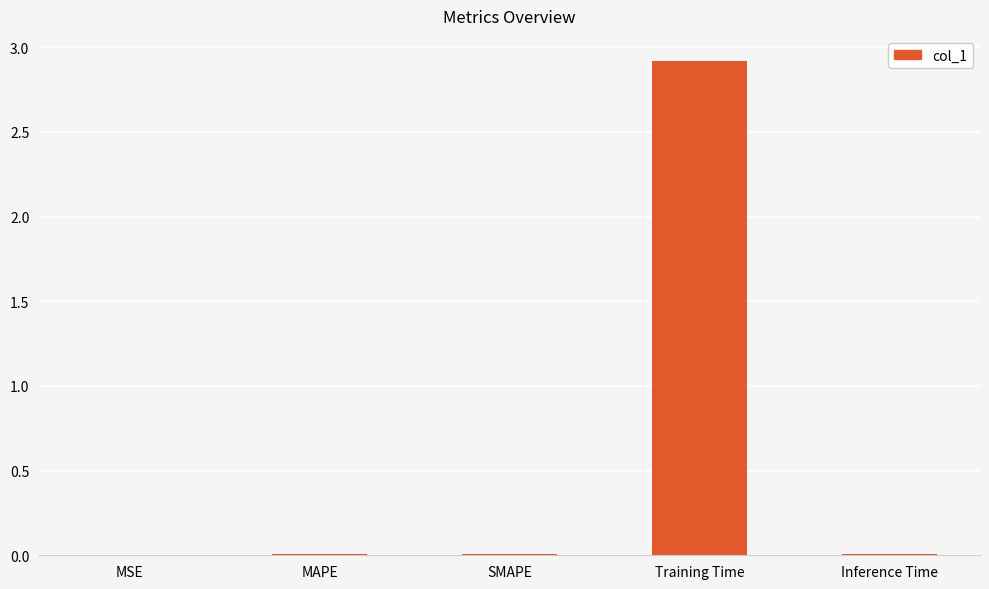

Between SMAPE and Training Time, which is larger?

Training Time